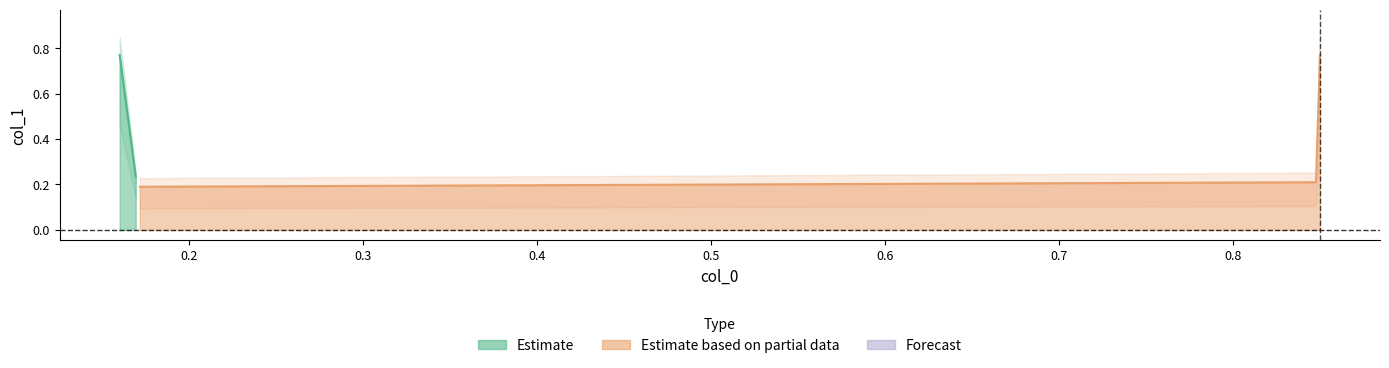

The value at 0.16 is 1.3. True or false?

False